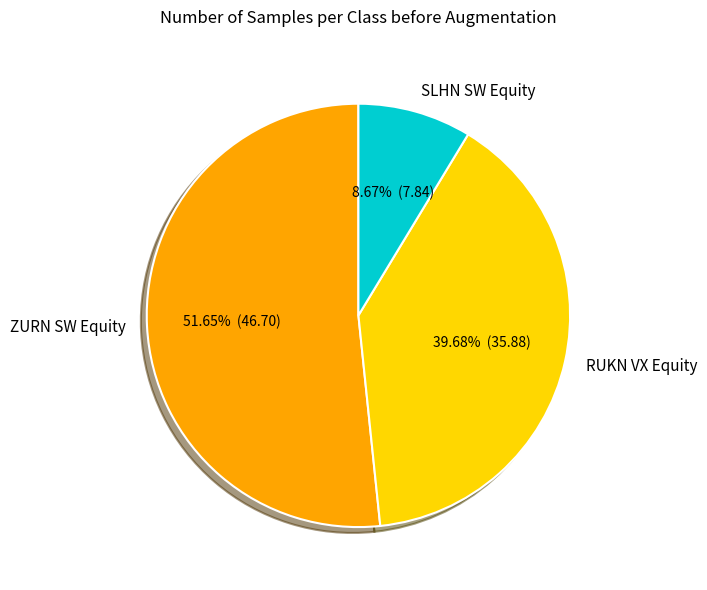

Do SLHN SW Equity and RUKN VX Equity together represent more than half of the pie?

No